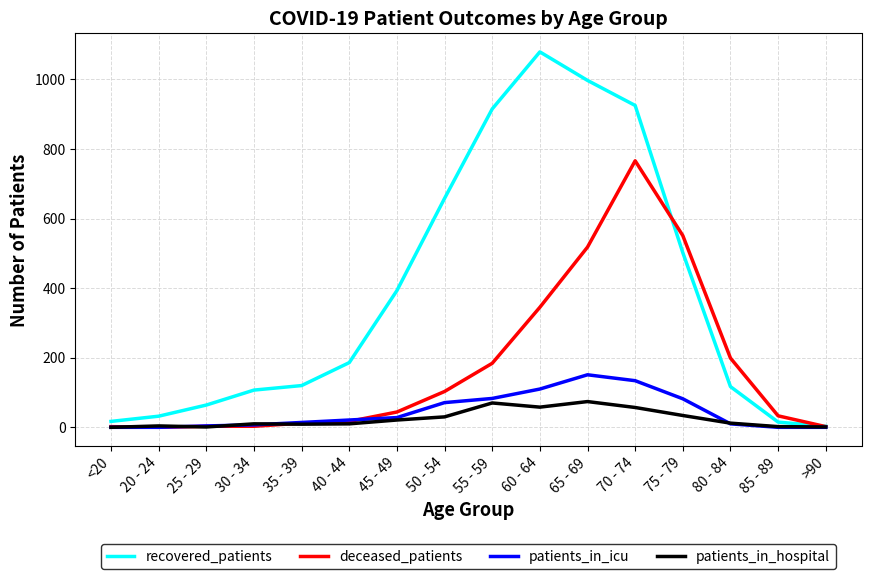

What is the greatest value displayed?

1079